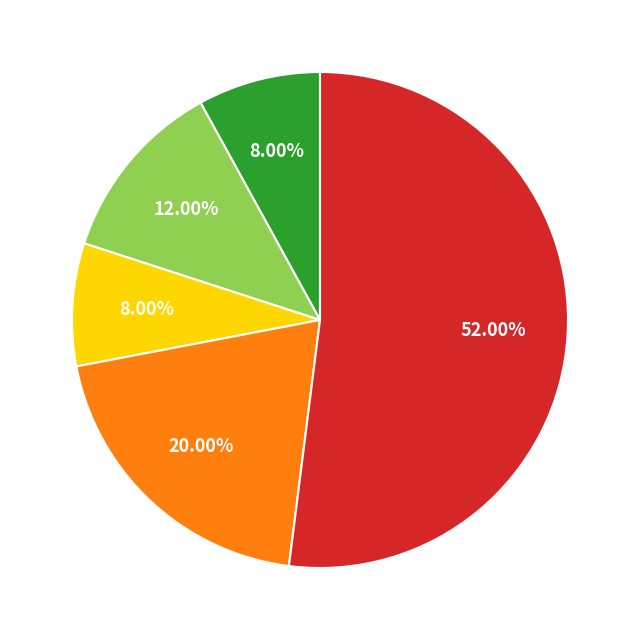

Is there a majority slice in this chart?

Yes